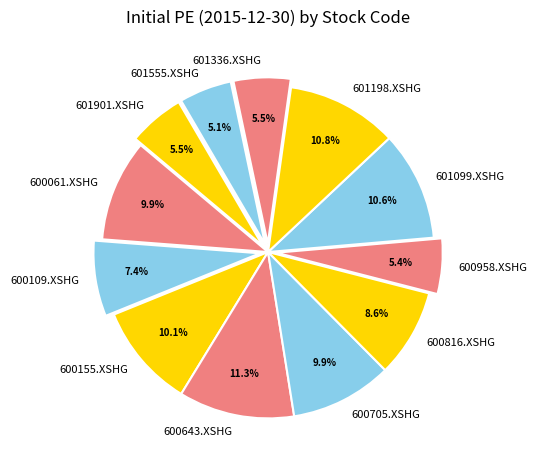

To the nearest percent, what is the difference between the largest and smallest slice percentages?

6%